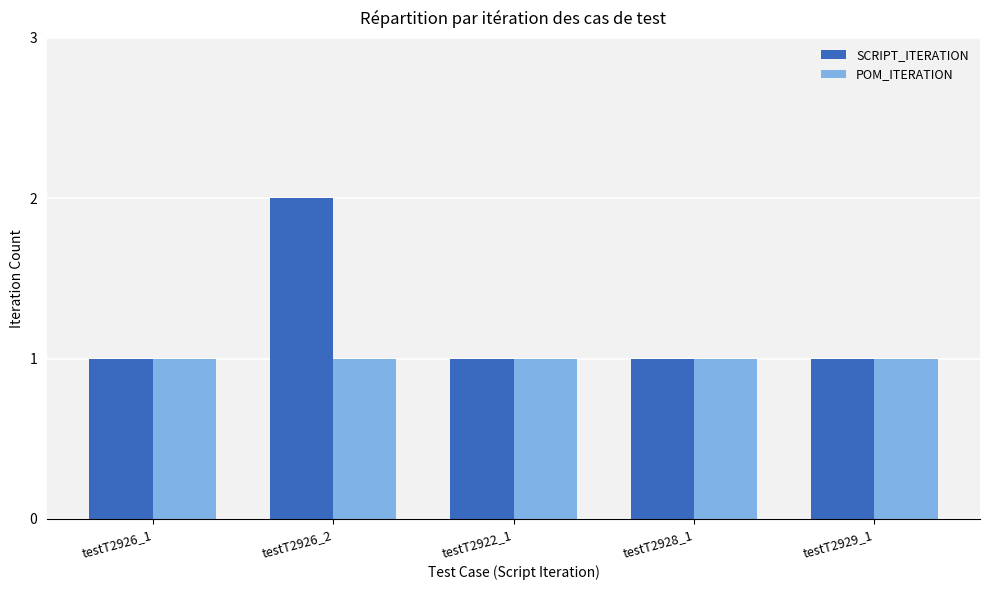

Which series has the largest range (max minus min)?

SCRIPT_ITERATION